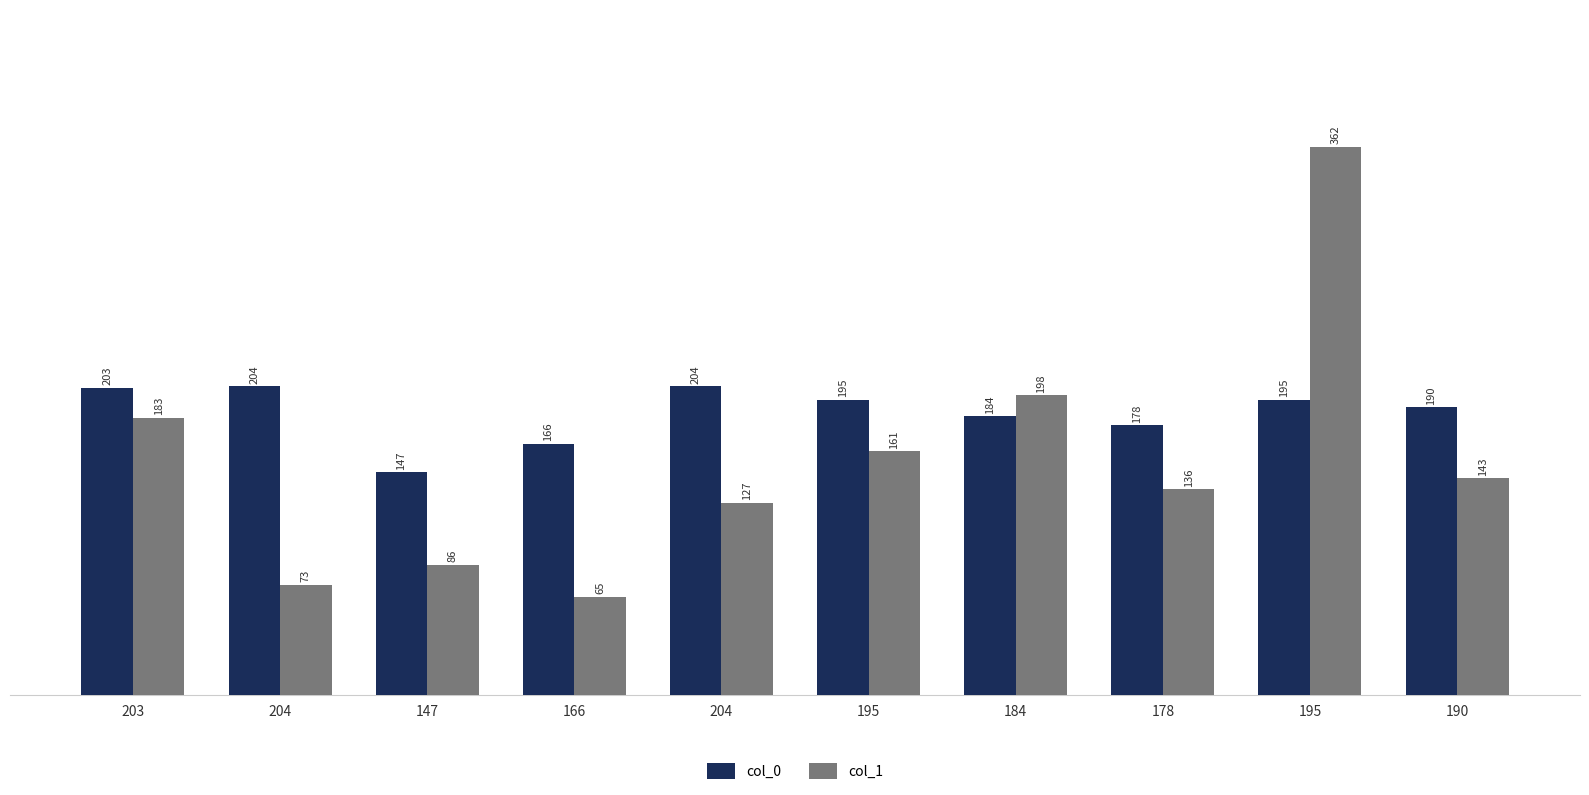

Between 195 and 204, which is larger?

204